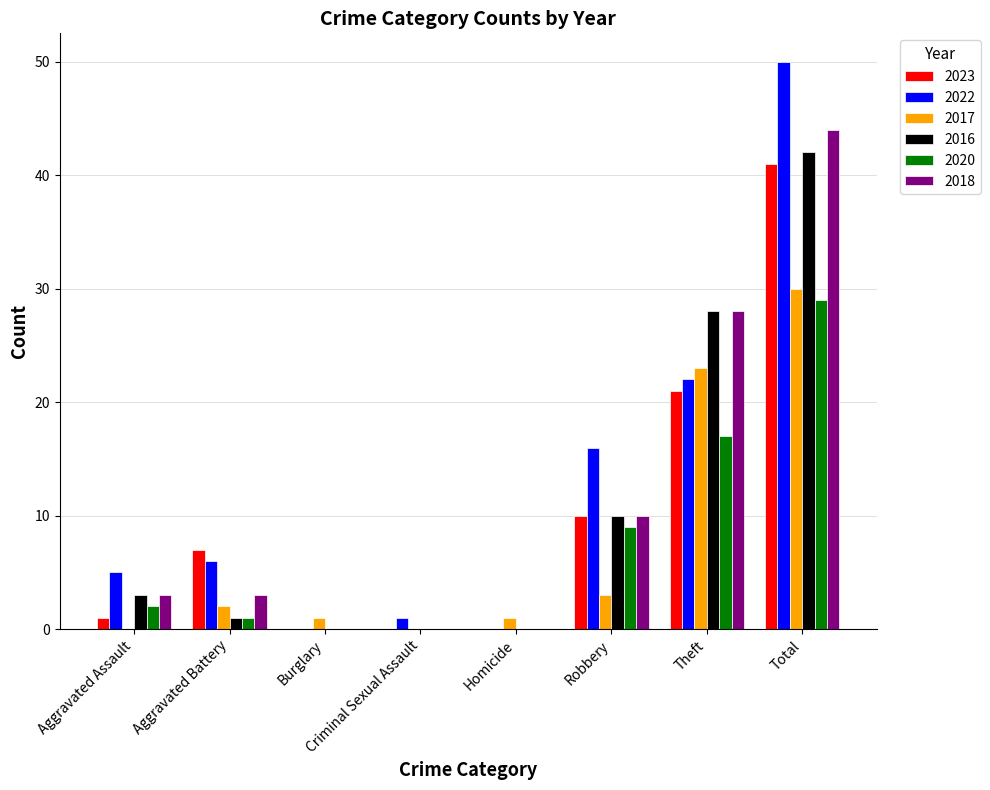

What value does the 2017 series have at Theft?

23